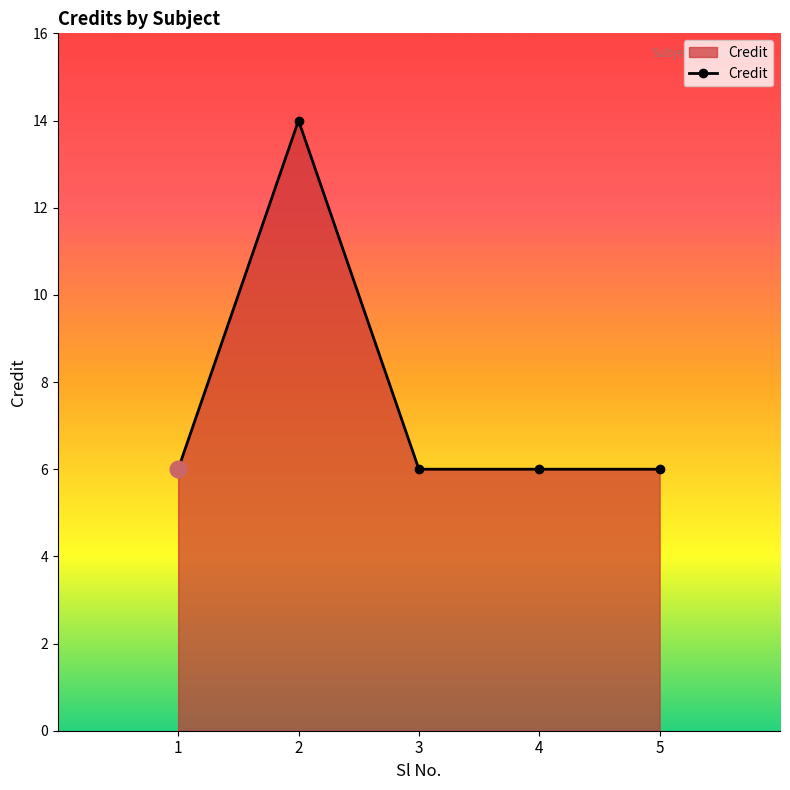

The chart shows a value of 4 at 3. True or false?

False